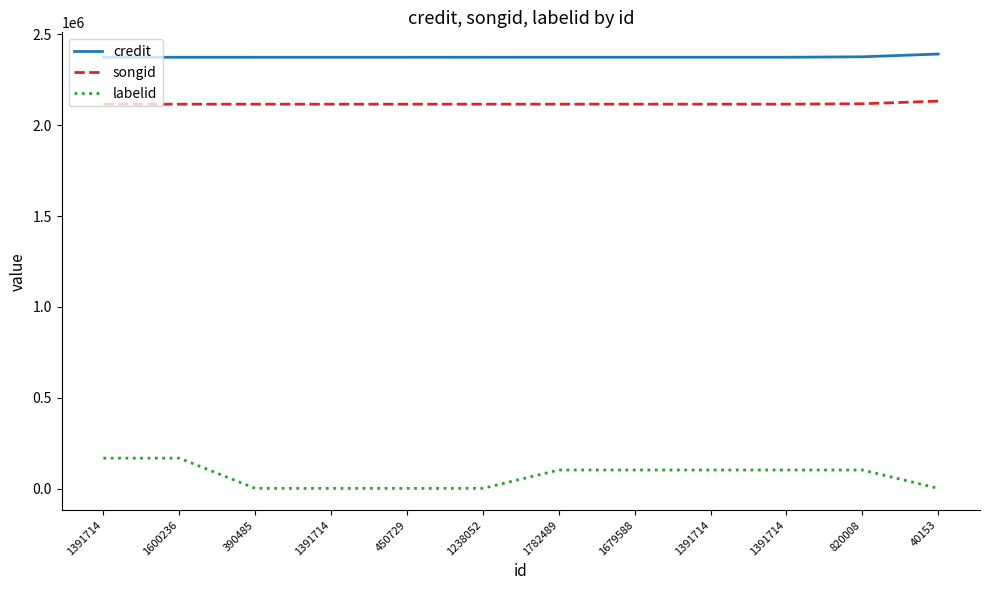

What are all the series names shown in the legend?

credit, songid, labelid